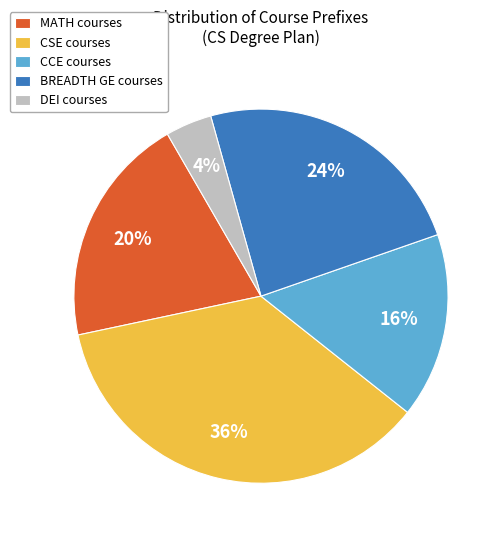

What percentage is the CCE slice, to the nearest percent?

16%